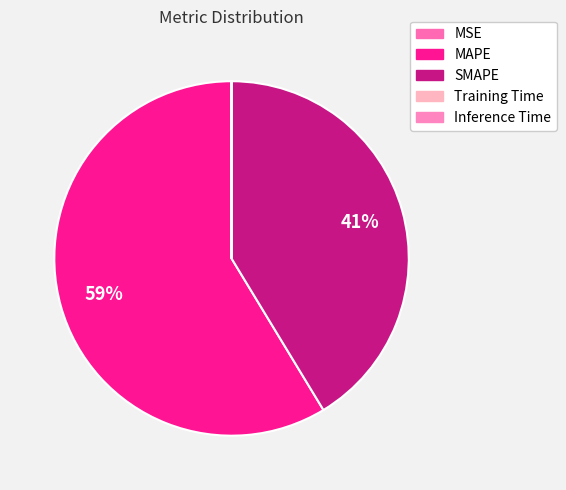

What is the largest slice in the pie chart?

MAPE